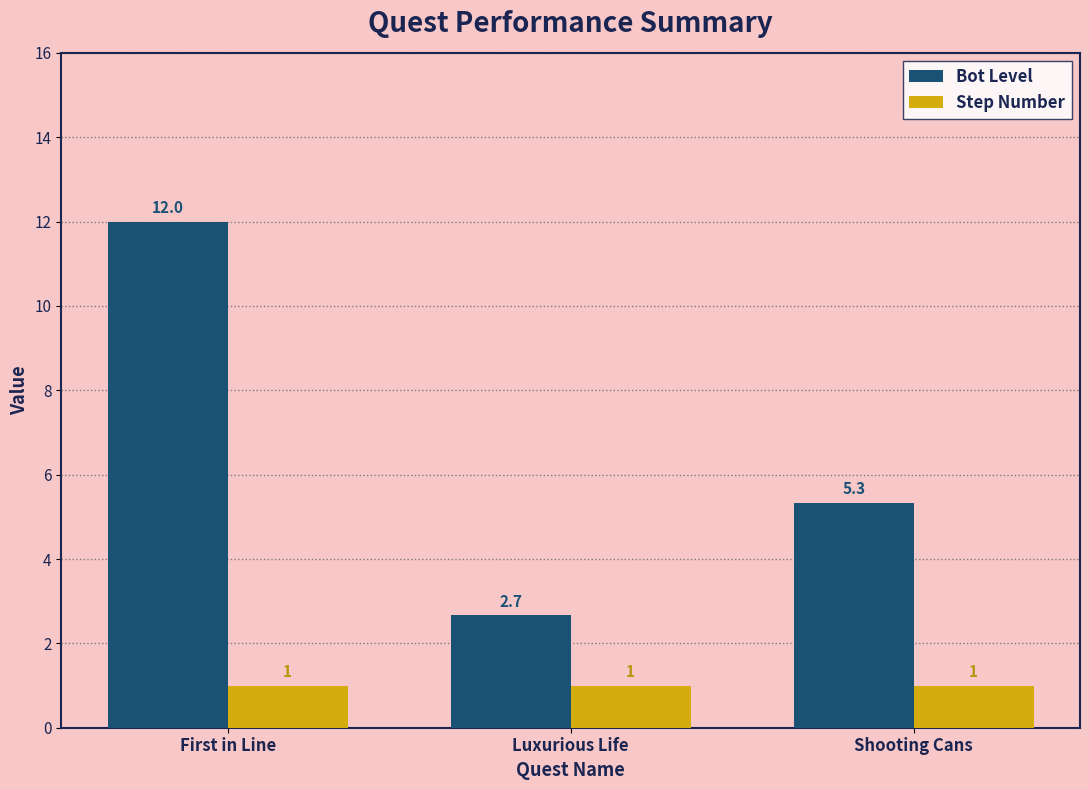

What is the difference between the highest and lowest values at Shooting Cans?

4.3